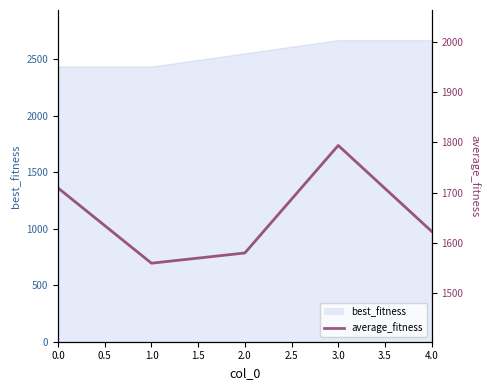

What is the difference between the values at 0.0 and 3.0?

84.7